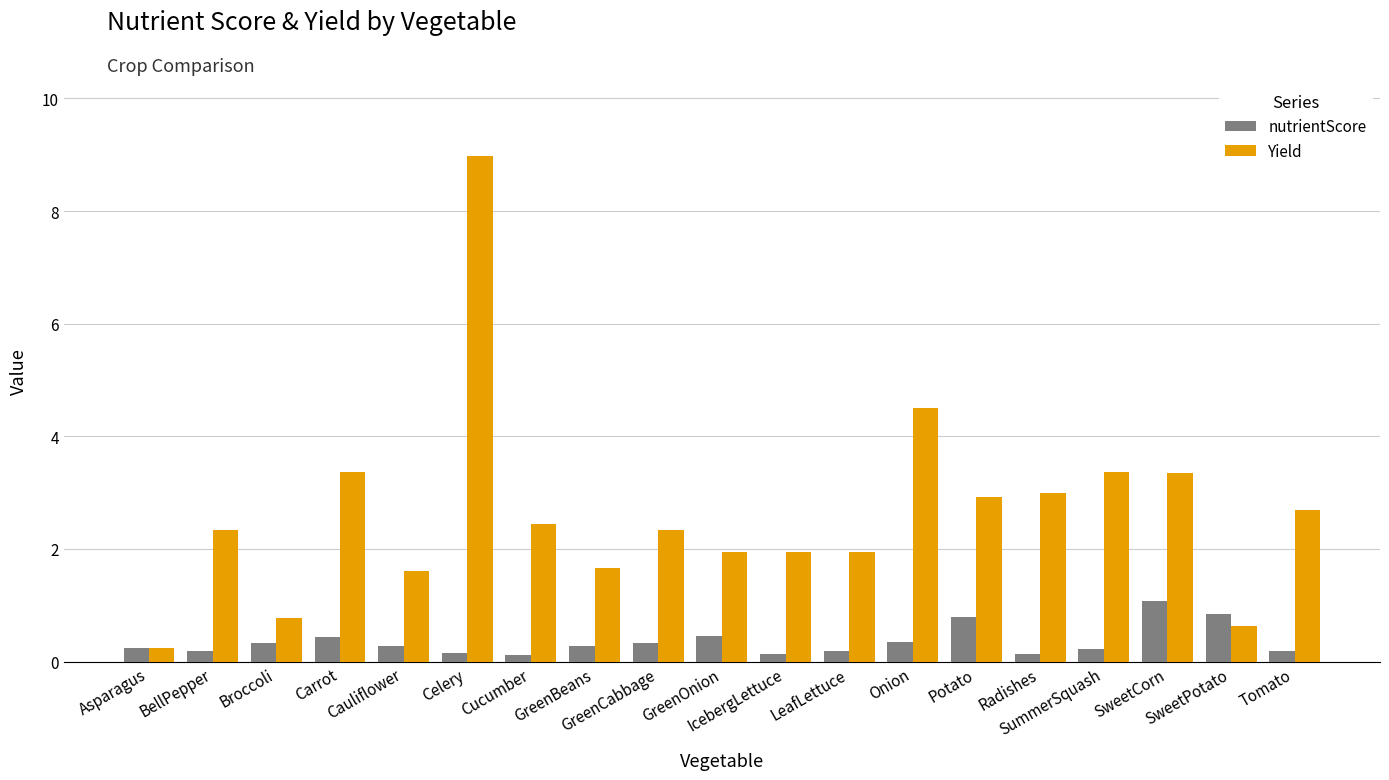

Rank the series by their average value, from highest to lowest.

Yield, nutrientScore